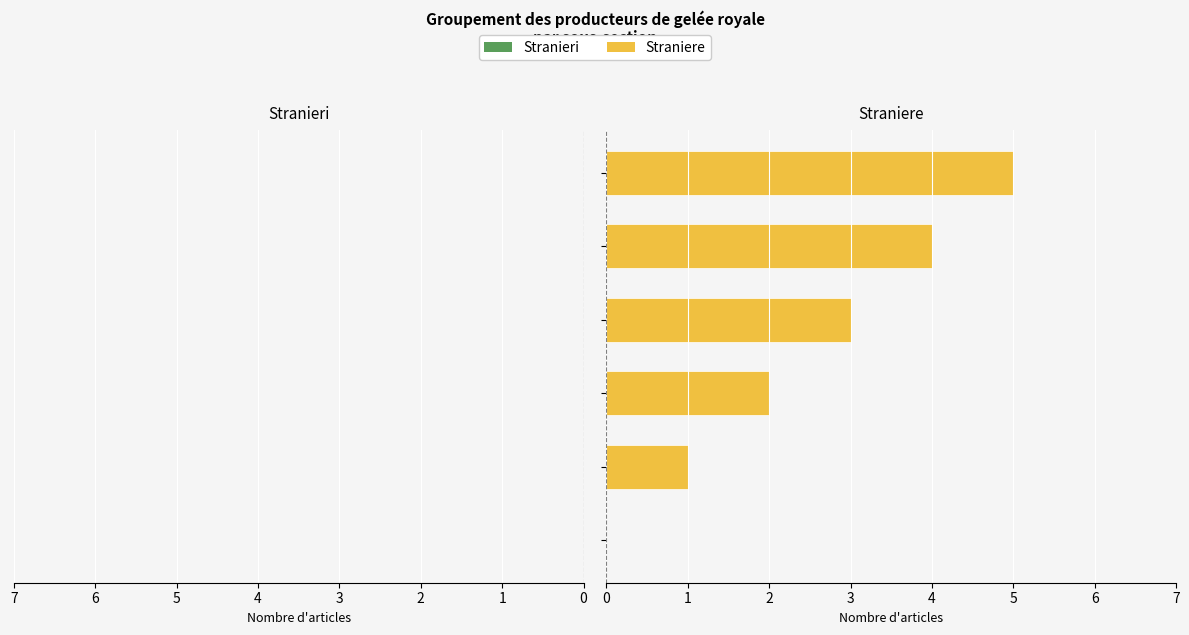

How many data points in Straniere are above 3?

2